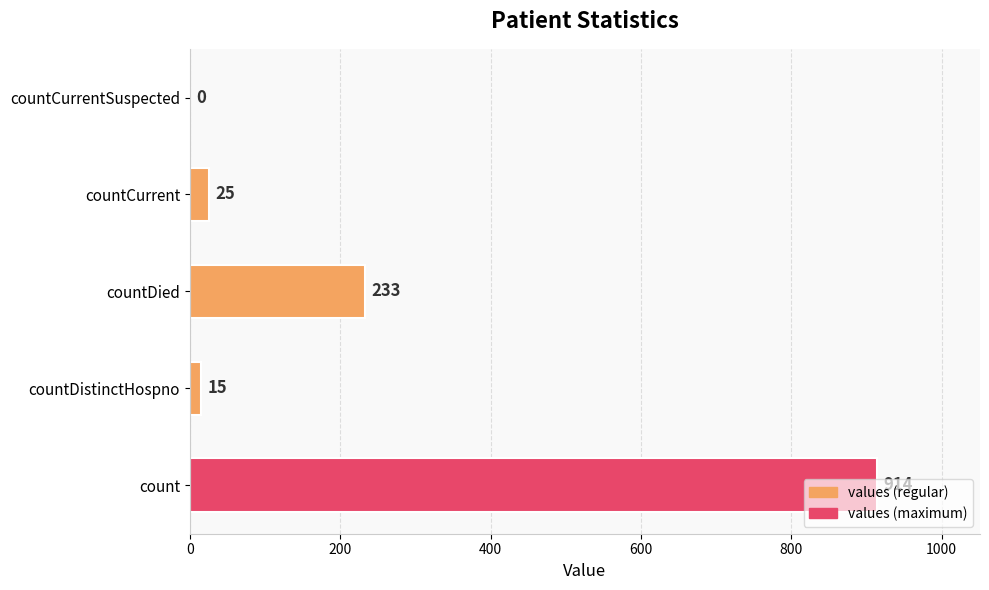

How many distinct data groups are displayed?

1